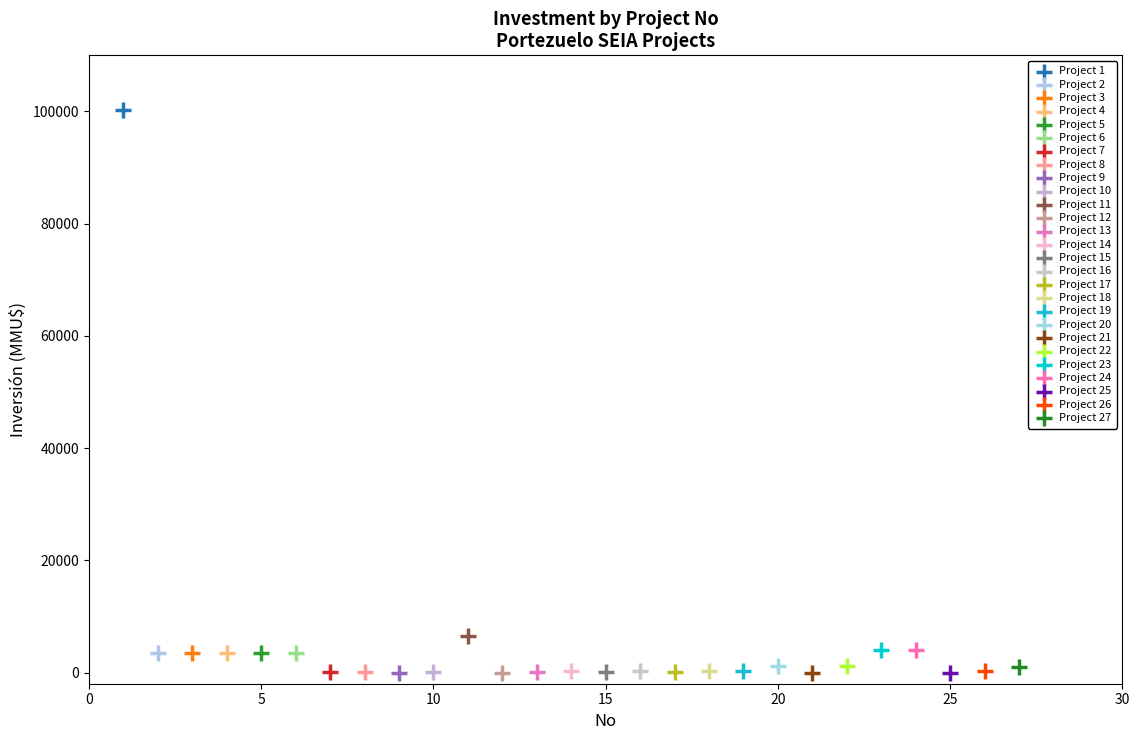

What are all the series names shown in the legend?

Project 1, Project 2, Project 3, Project 4, Project 5, Project 6, Project 7, Project 8, Project 9, Project 10, Project 11, Project 12, Project 13, Project 14, Project 15, Project 16, Project 17, Project 18, Project 19, Project 20, Project 21, Project 22, Project 23, Project 24, Project 25, Project 26, Project 27